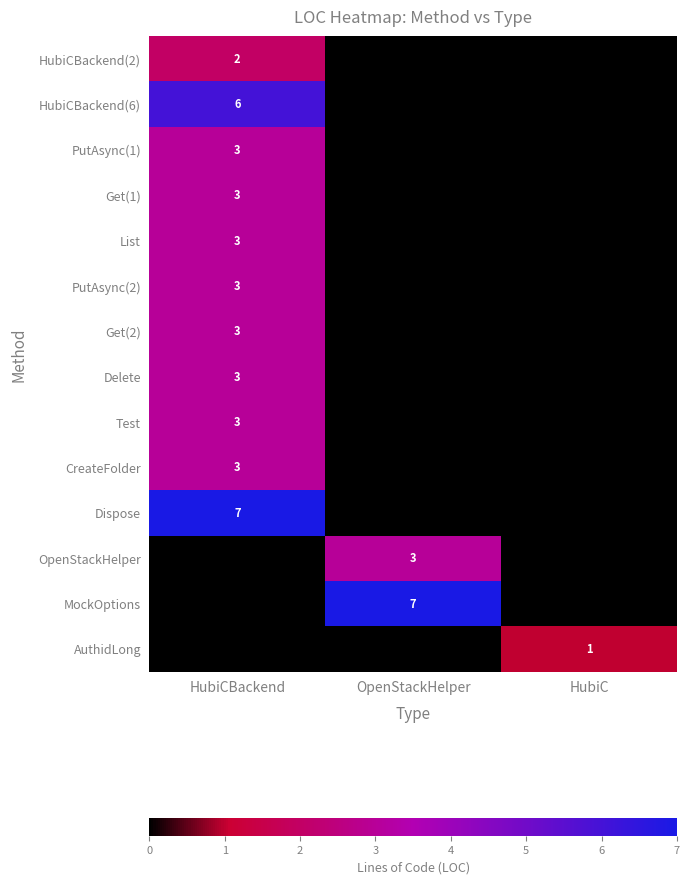

True or false: HubiCBackend(2) has a value of 3 at HubiCBackend.

False